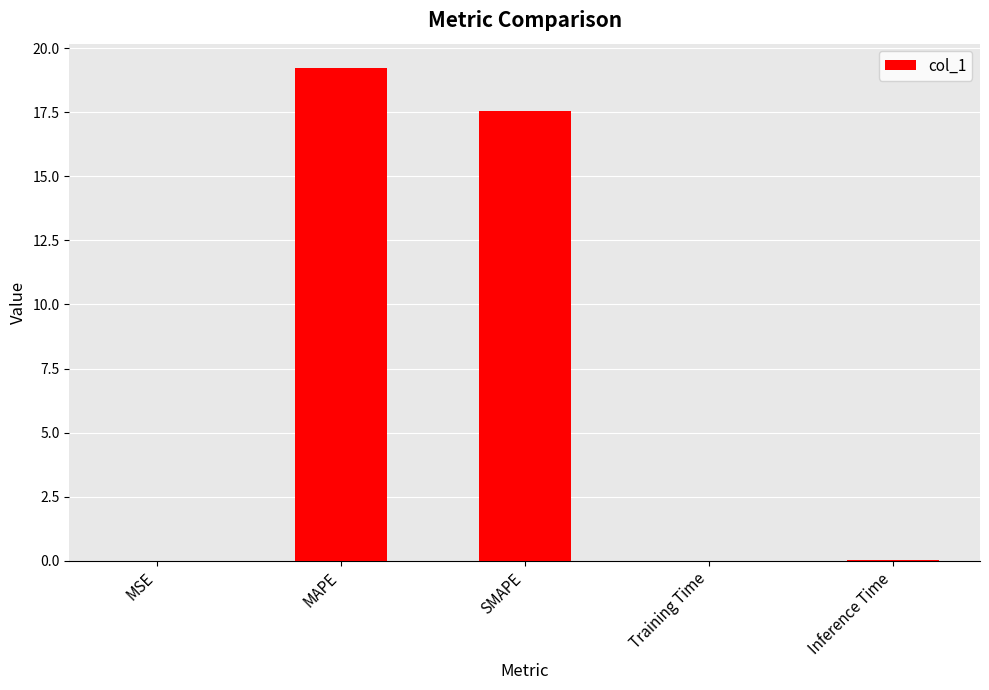

Is it true that the value at MAPE is 26.1?

False